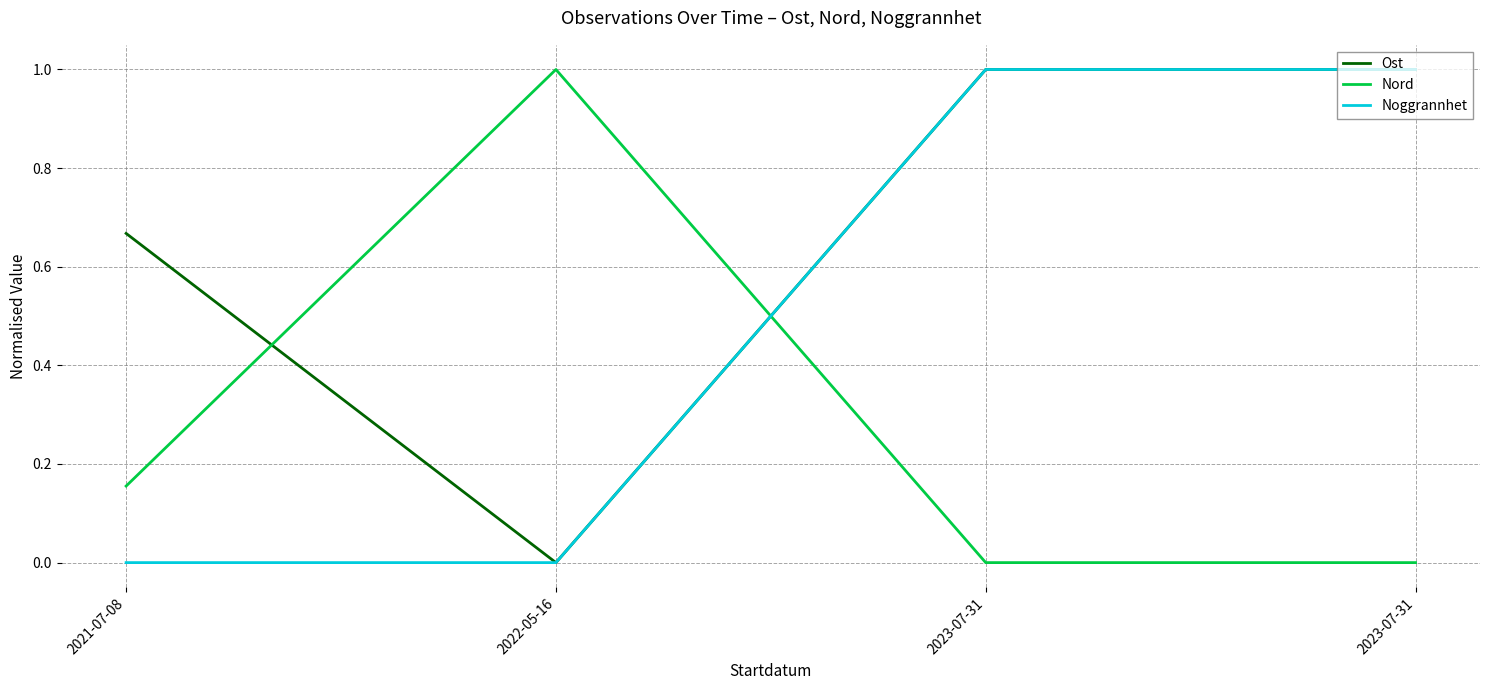

Does the chart have visible grid lines?

Yes